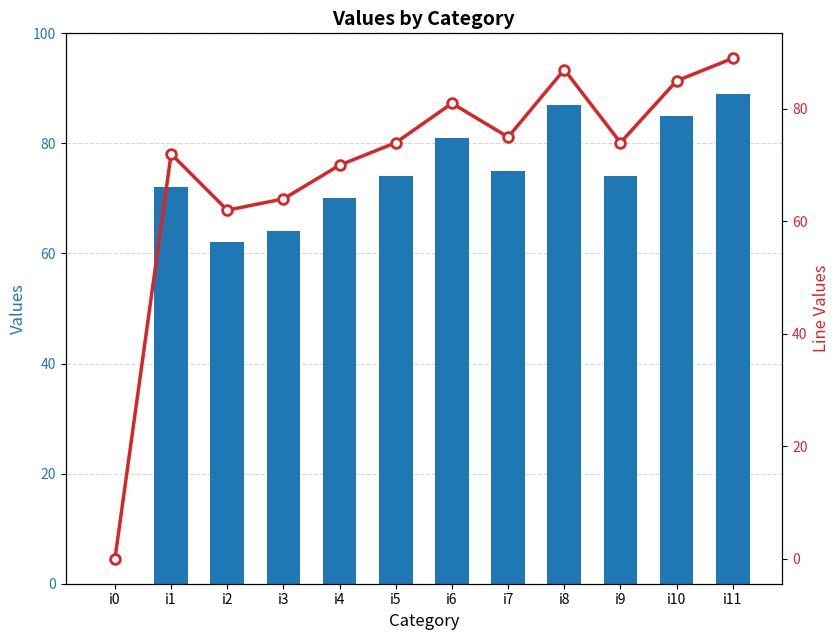

Is the value of col_1 (line) at i0 greater than the value of col_1 at i4?

No